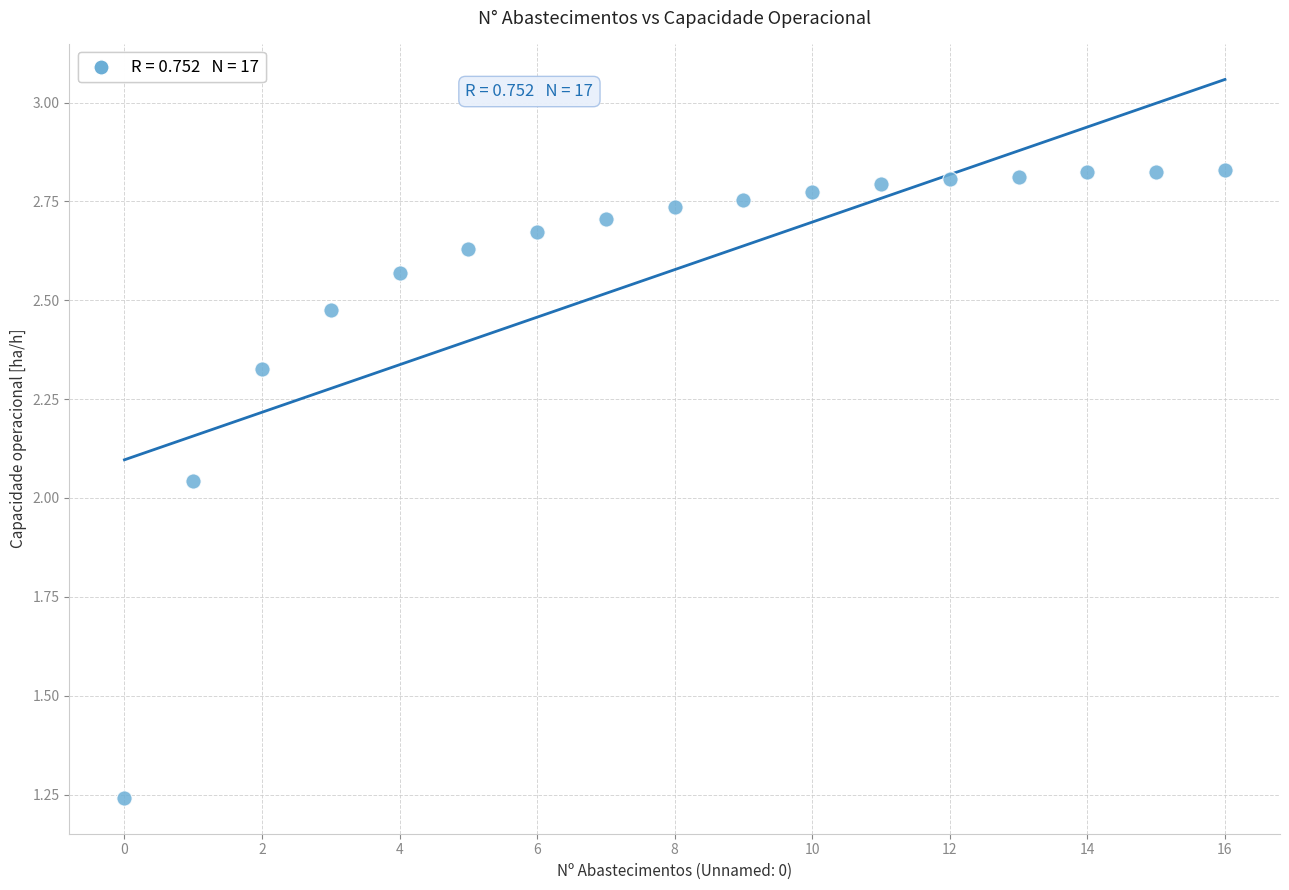

What is the range of Y values (max minus min)?

1.6